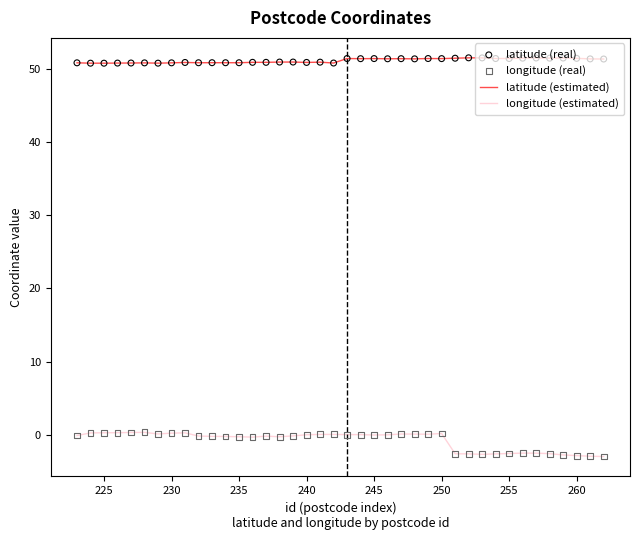

Which series has the largest total across all categories?

latitude (estimated)